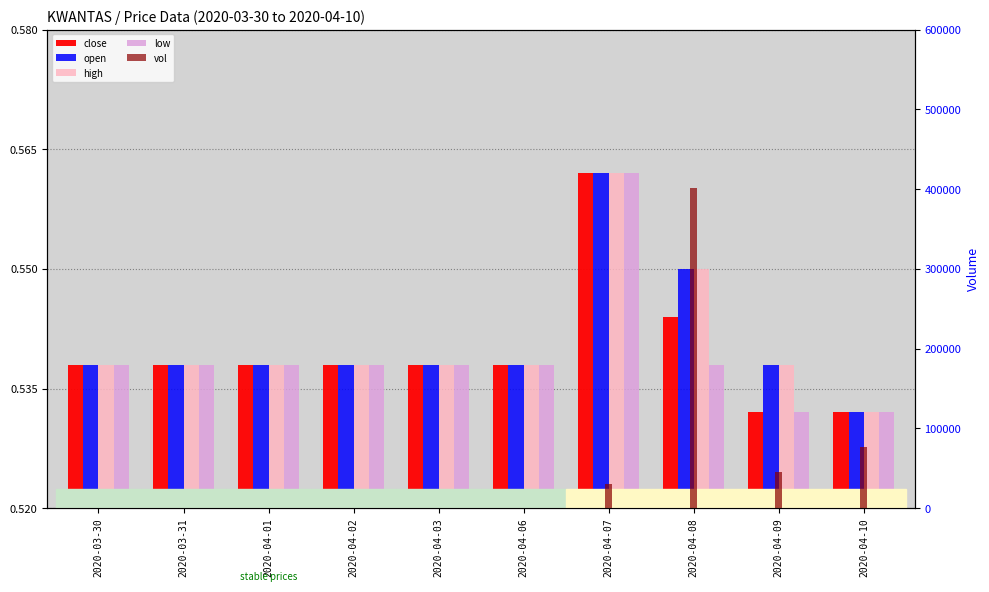

The value of vol at 2020-04-09 is 45300.0. True or false?

True